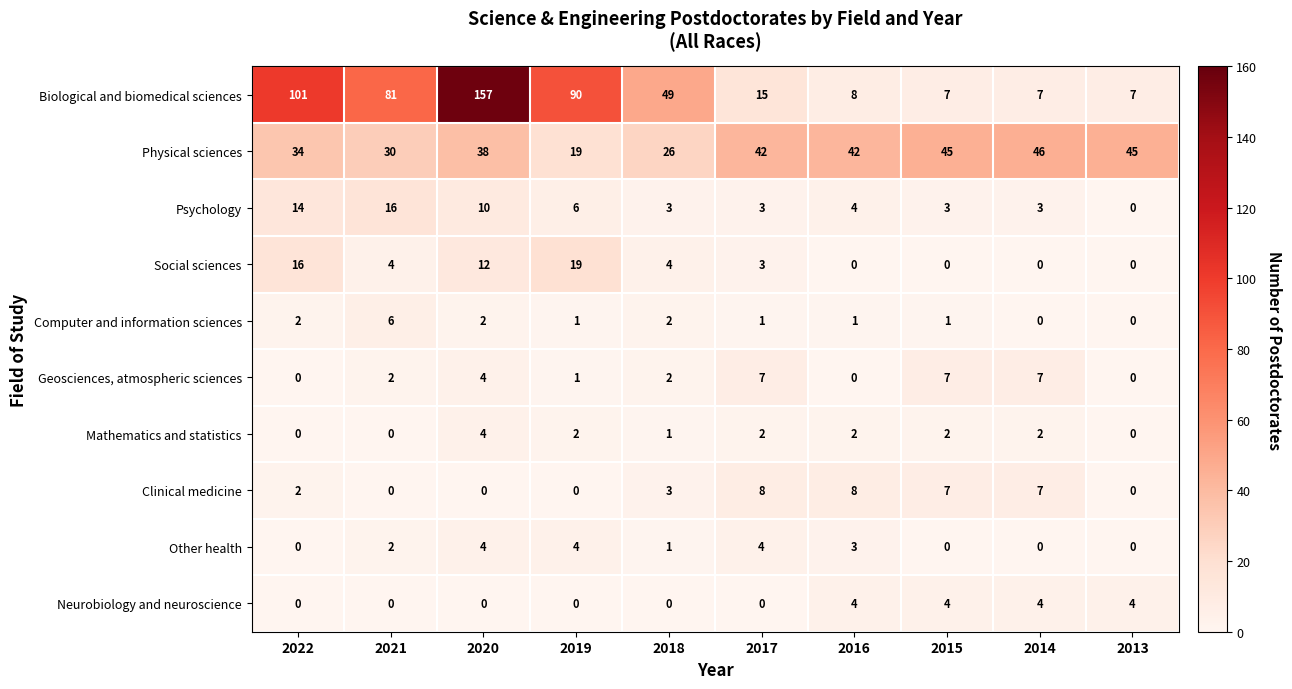

At how many categories does at least one series exceed 72?

4